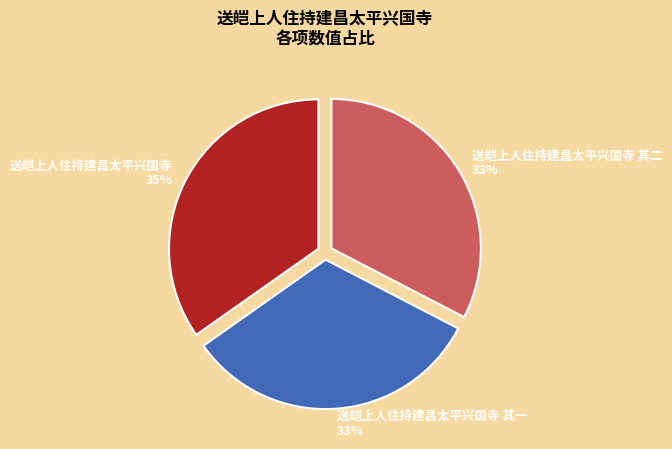

Is there any slice that represents more than half of the pie?

No